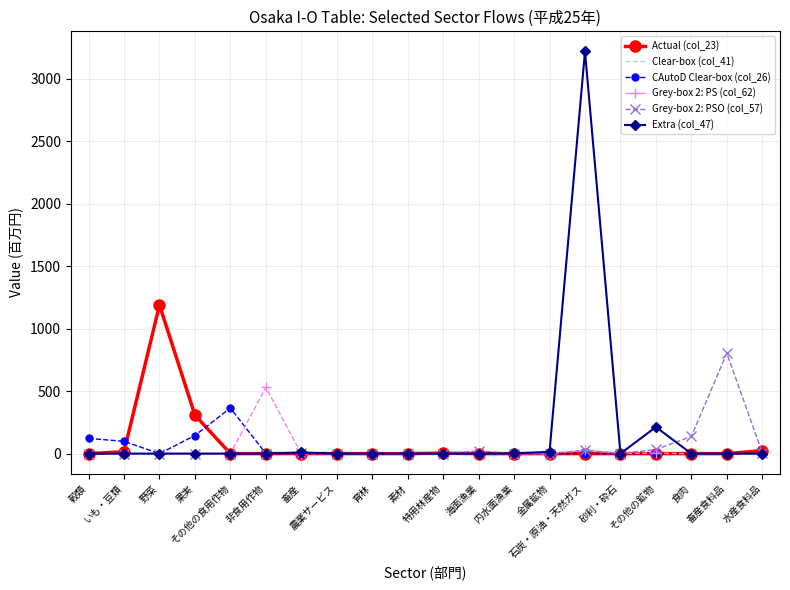

True or false: Grey-box 2: PSO (col_57) has more than 0 interior local peaks.

True